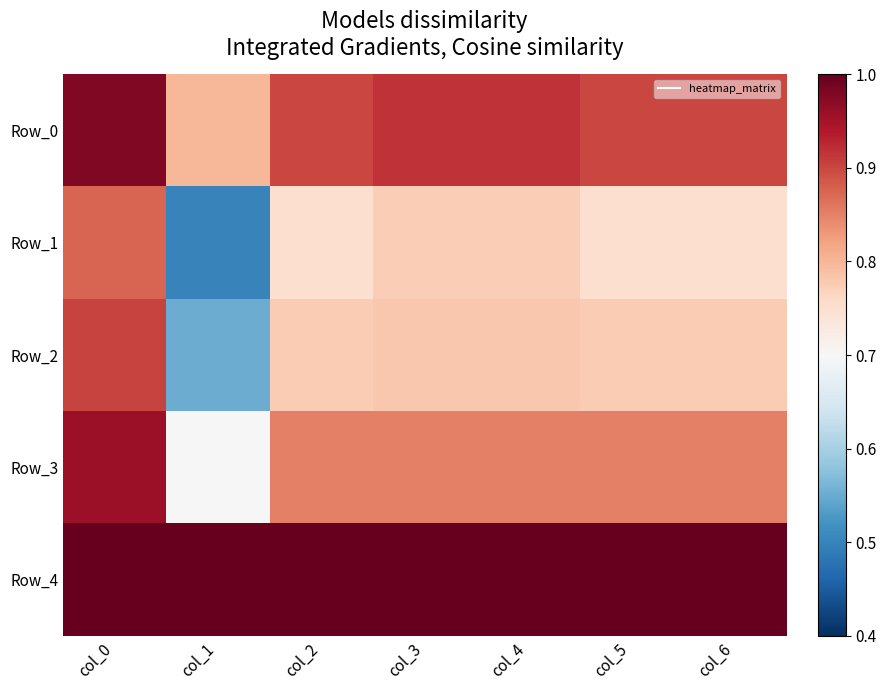

Which category has the highest value across all series?

col_0